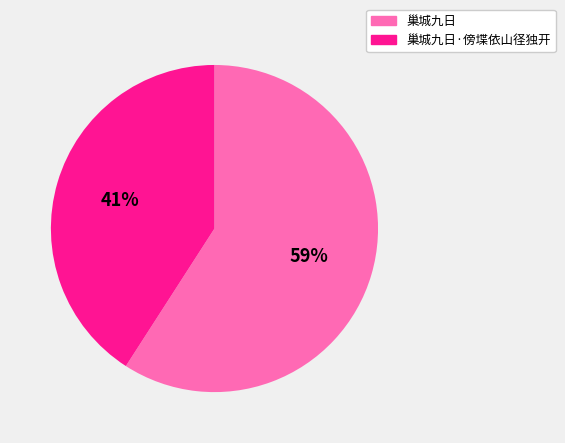

To the nearest percent, what percentage of the pie is 巢城九日?

59%